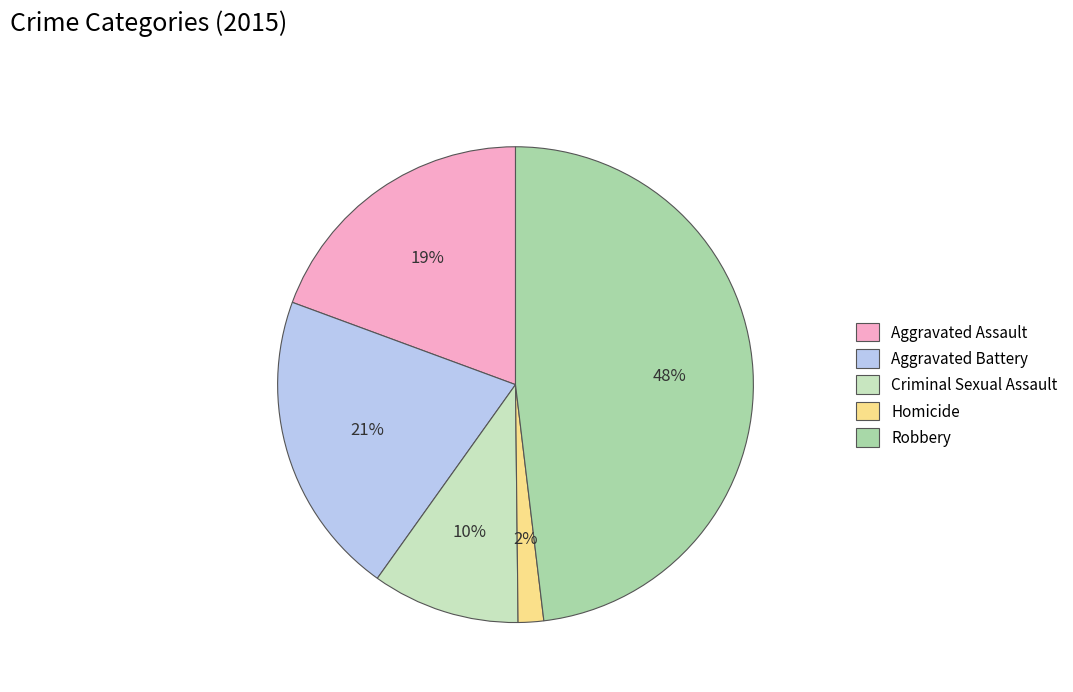

How many segments does this pie chart have?

5